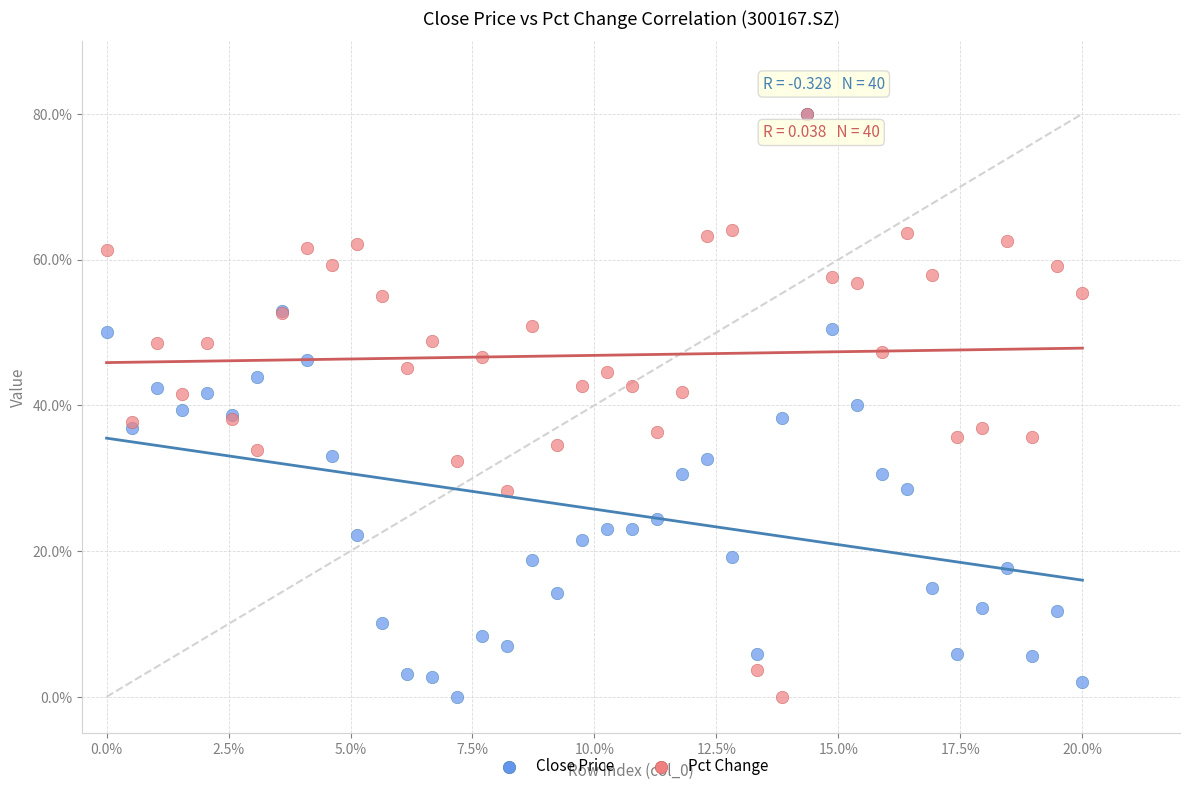

What are all the series names shown in the legend?

Close Price, Pct Change